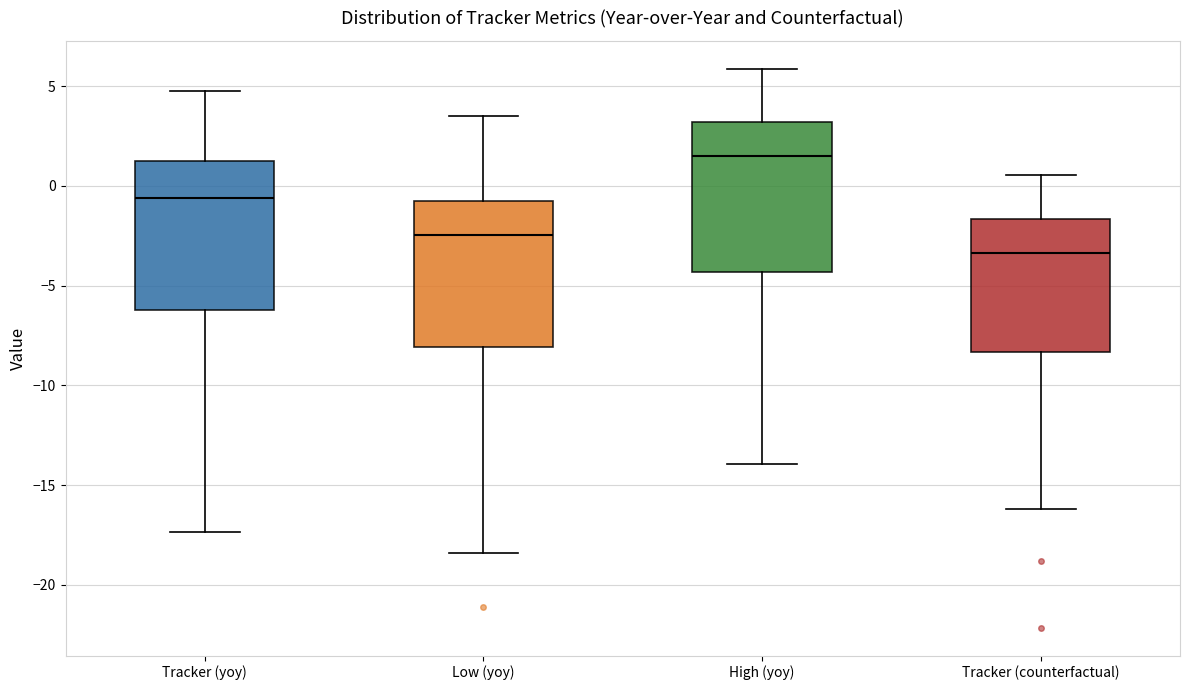

Reading left to right, transcribe this box plot: for each box, give where its median line is, the range the box spans, and where its two whiskers end, as read against the y-axis. The values are not printed on the chart, so give them approximately, as read against the axis.

Tracker (yoy): median -0.5, box -6.0 to 1.5, whiskers -17.5 to 4.5
Low (yoy): median -2.5, box -8.0 to -1.0, whiskers -18.5 to 3.5
High (yoy): median 1.5, box -4.5 to 3.0, whiskers -14.0 to 6.0
Tracker (counterfactual): median -3.5, box -8.5 to -1.5, whiskers -16.0 to 0.5